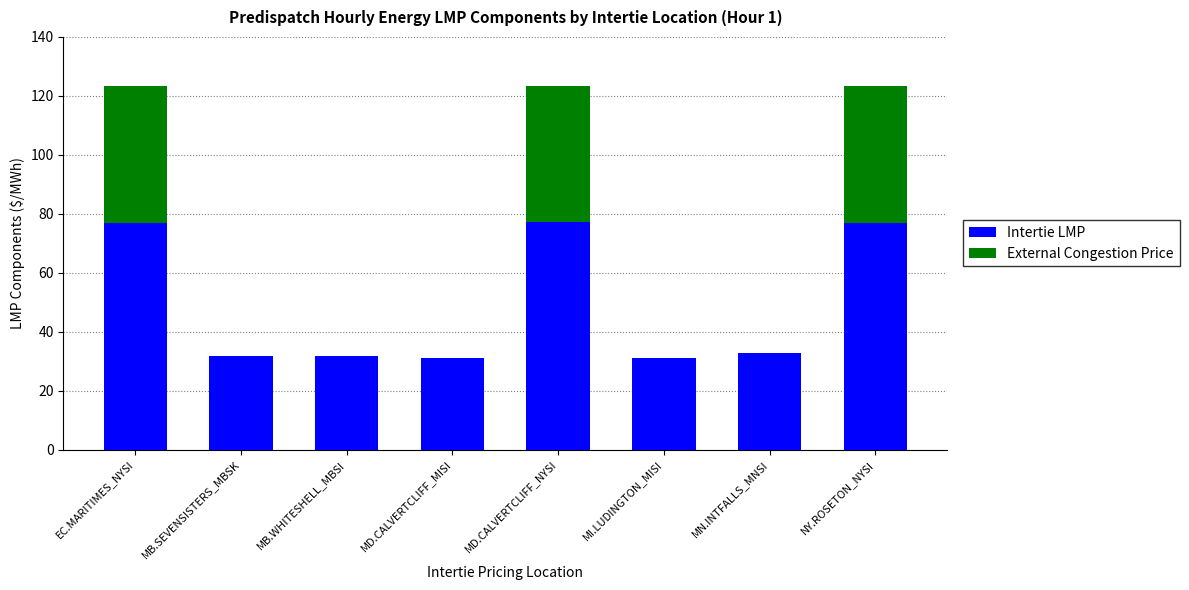

What is the sum of the Intertie LMP values at MD.CALVERTCLIFF_NYSI and EC.MARITIMES_NYSI?

154.2